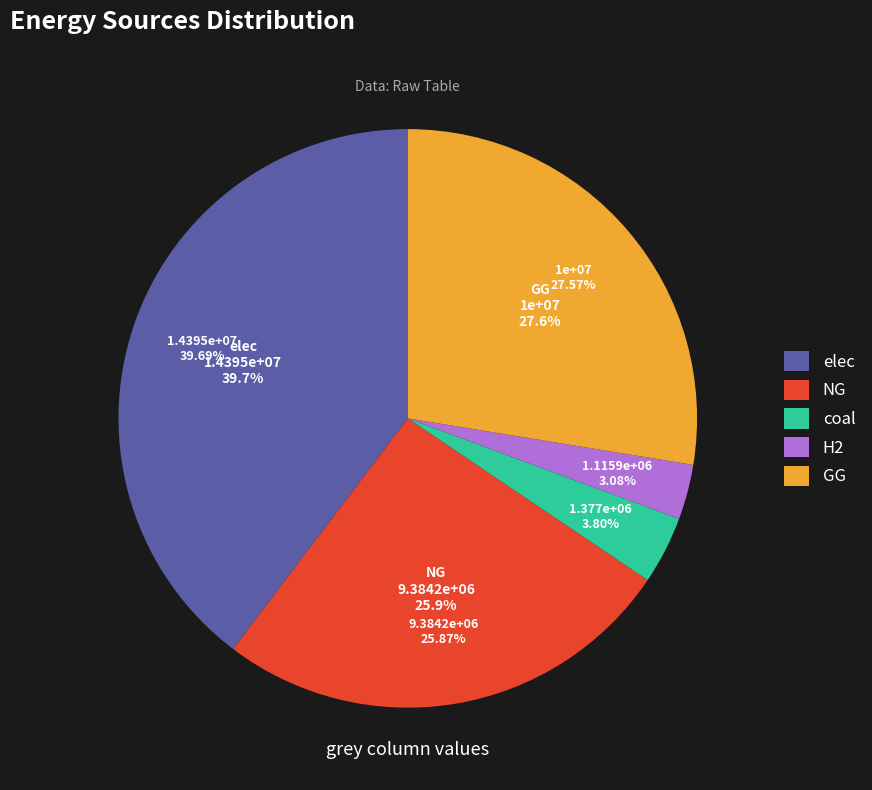

What is the change in value from elec to H2?

-13278920.7